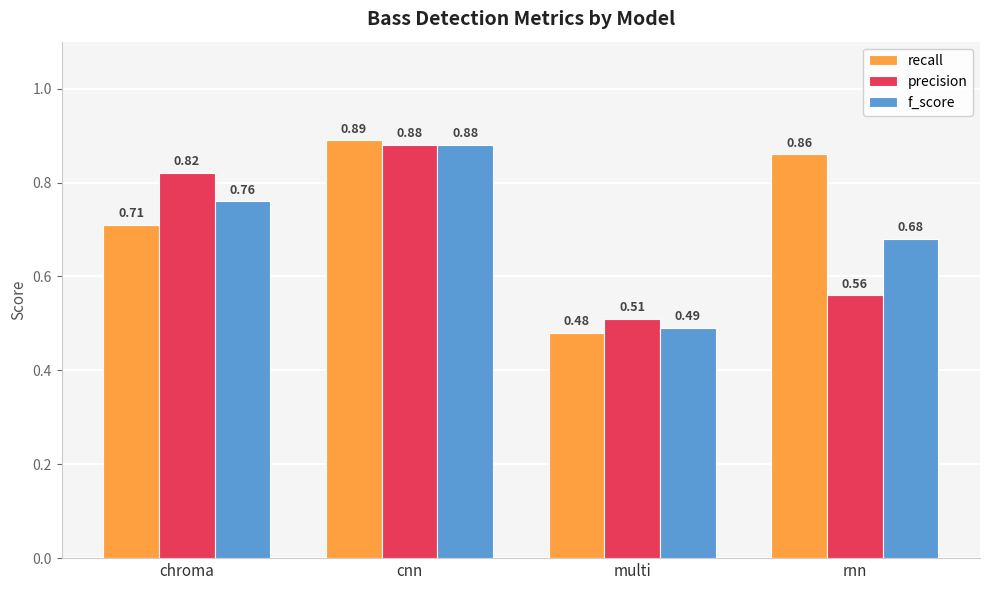

What is the sum of all precision values?

2.8